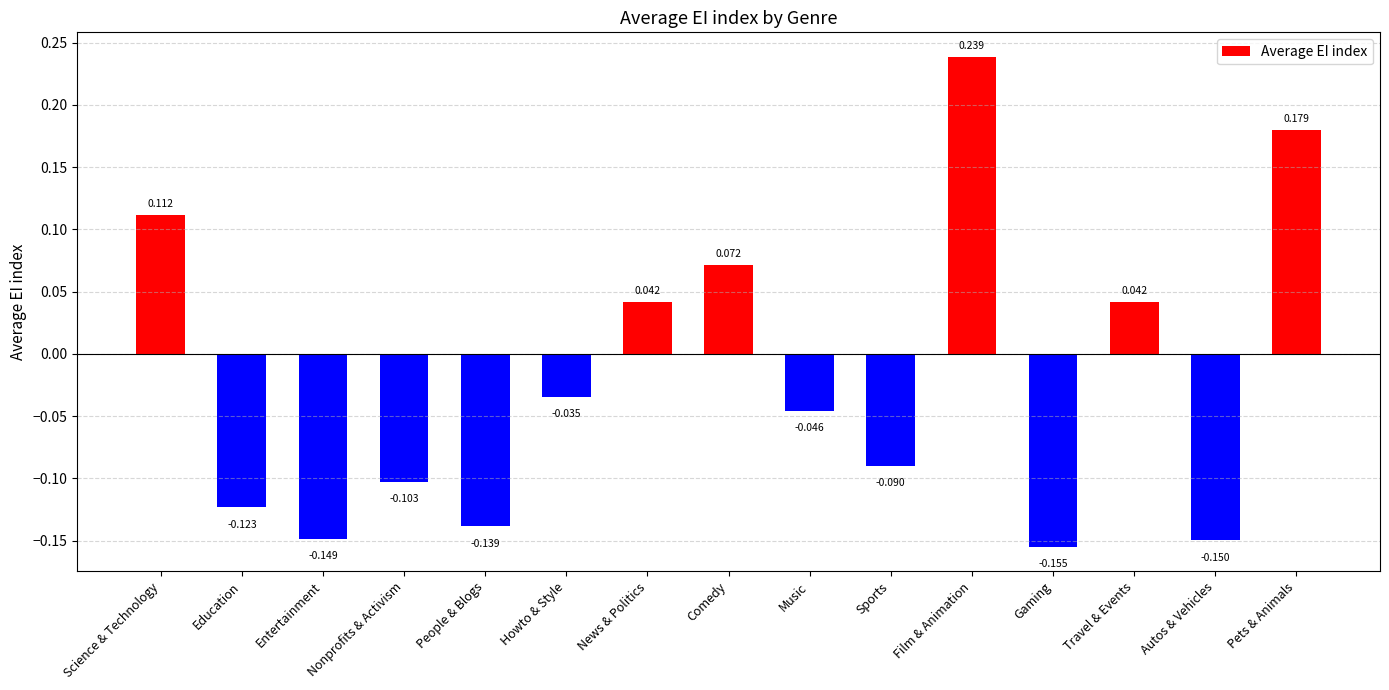

What is the change in value from Science & Technology to People & Blogs?

-0.3